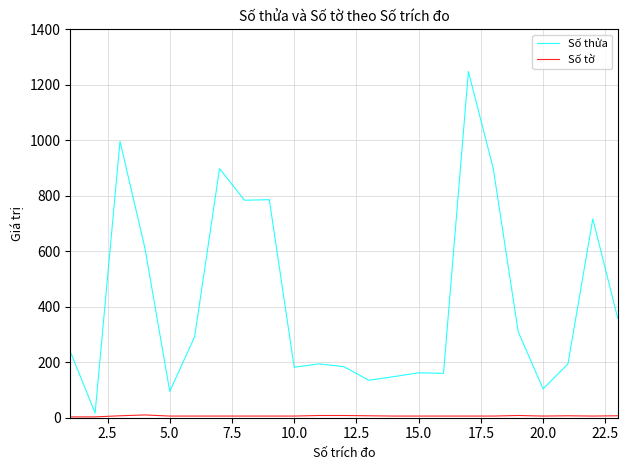

Which series has the largest range (max minus min)?

Số thửa